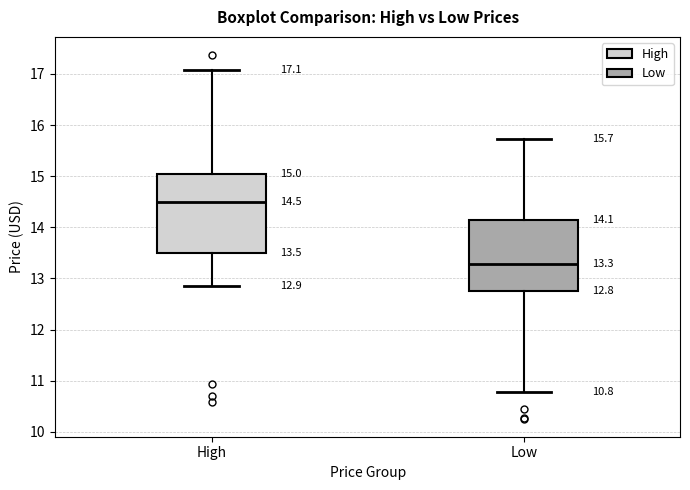

Which box has the lowest median line?

Low